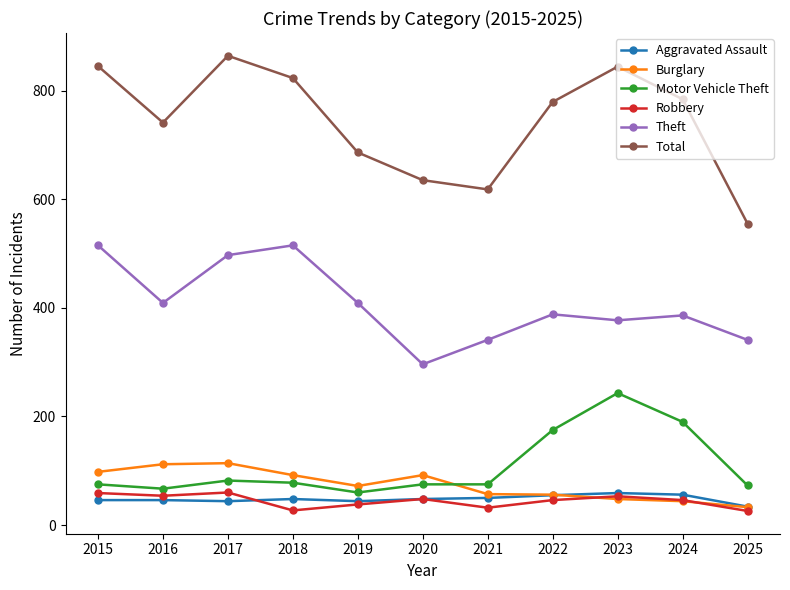

What is the difference between the highest and lowest values at 2022?

733